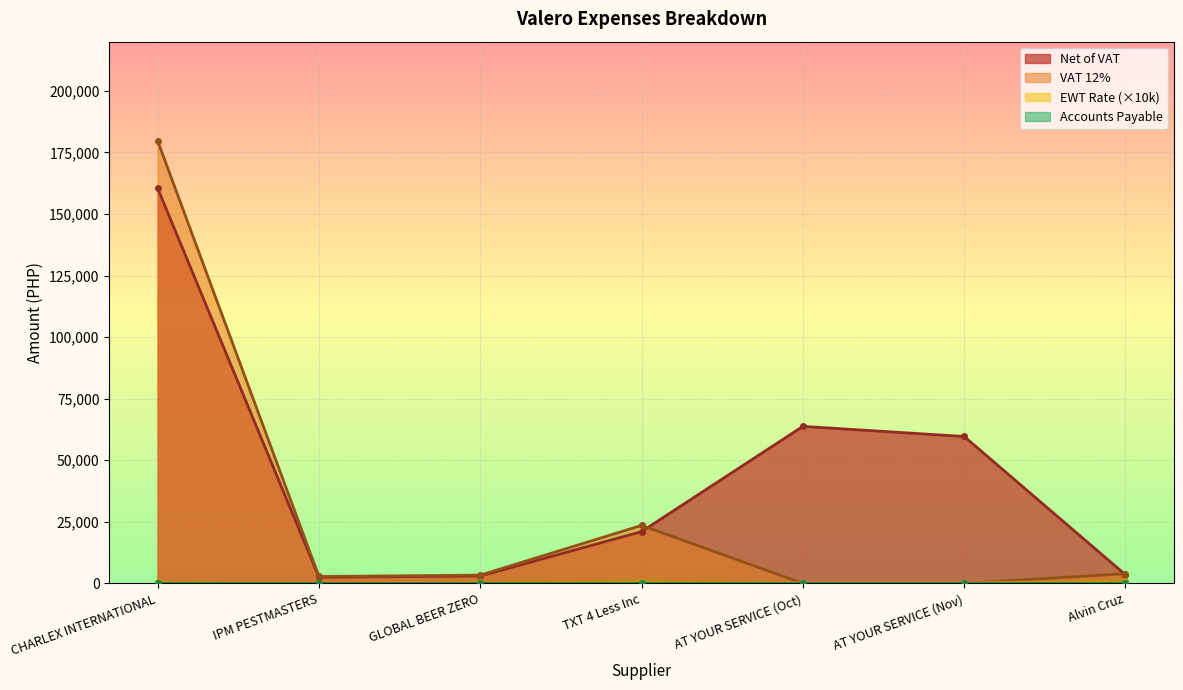

Which series has the largest total across all categories?

Net of VAT